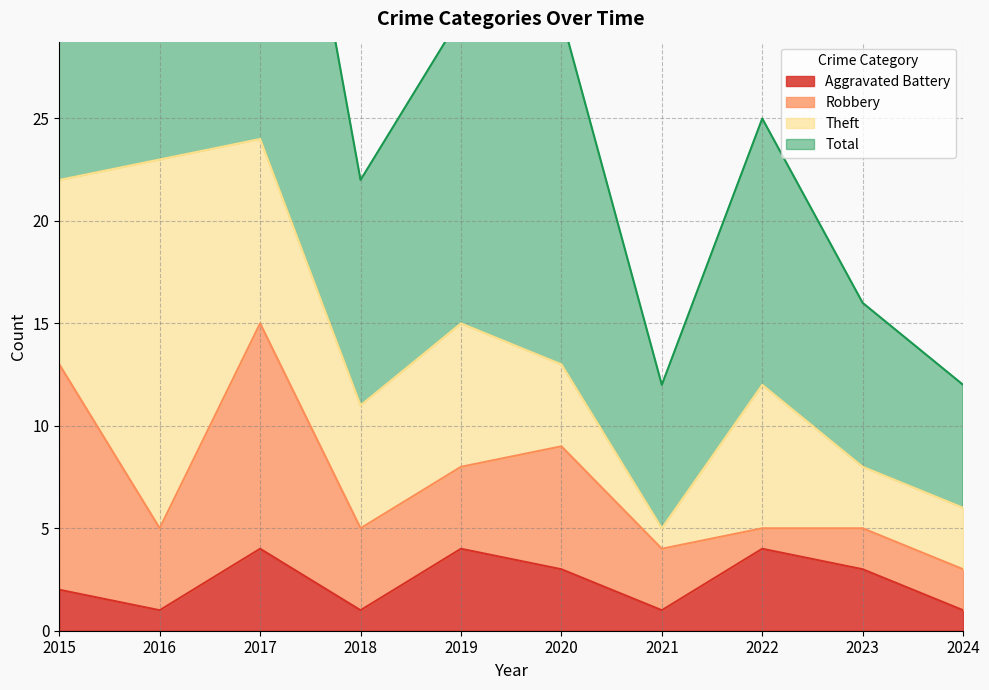

True or false: Total has more than 0 interior local peaks.

True